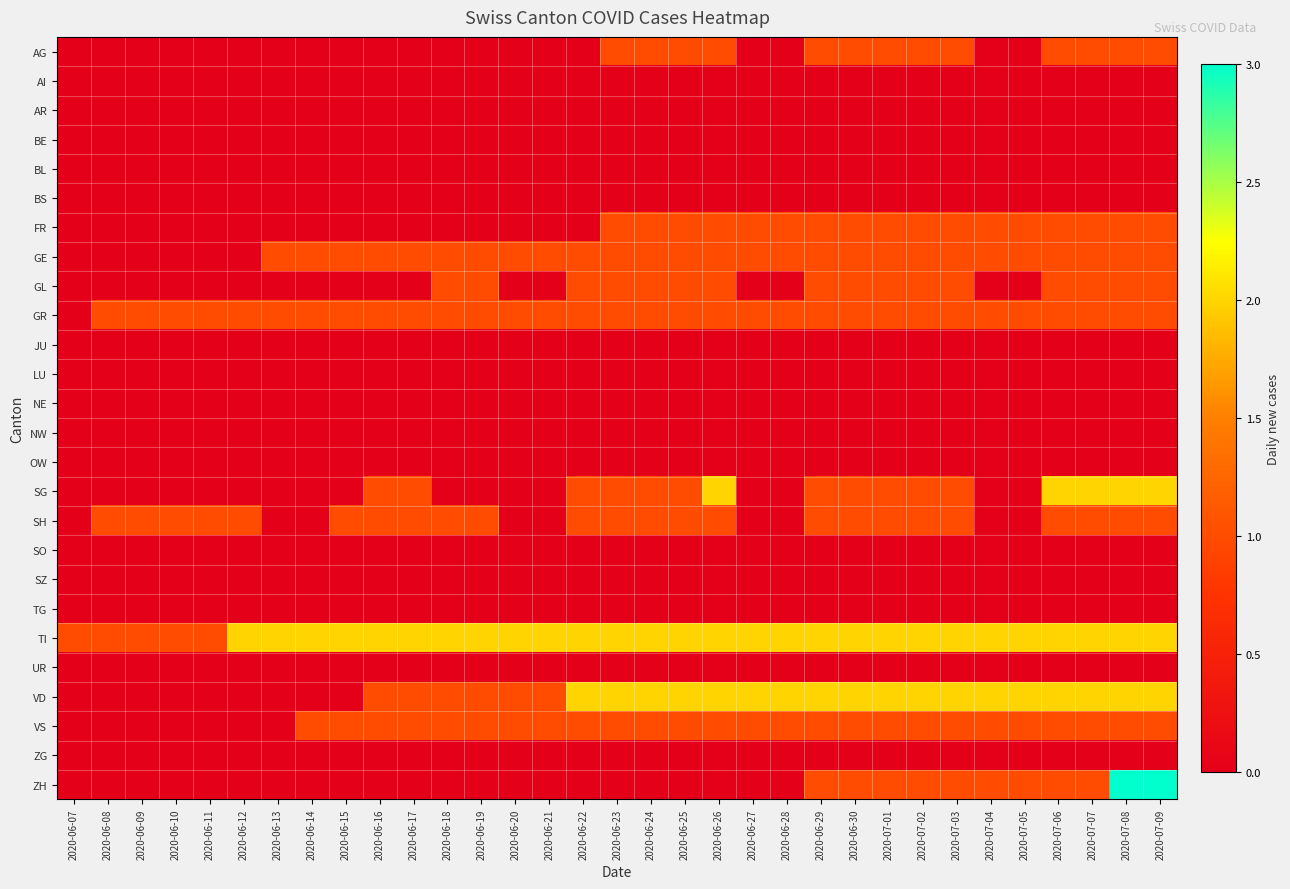

Which label corresponds to the smallest value in the chart?

2020-06-07